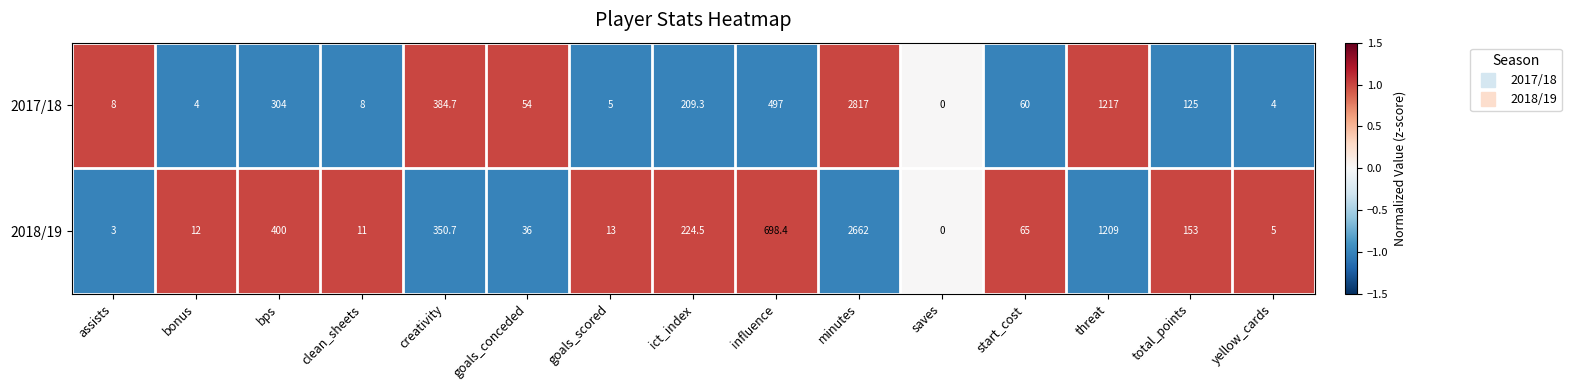

List the series in order of their peak value, highest first.

2017/18, 2018/19